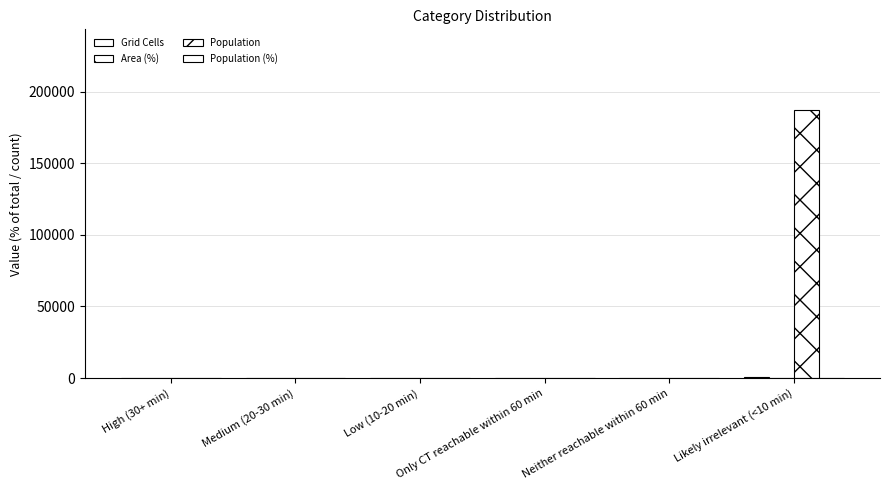

How many groups of bars are there?

6